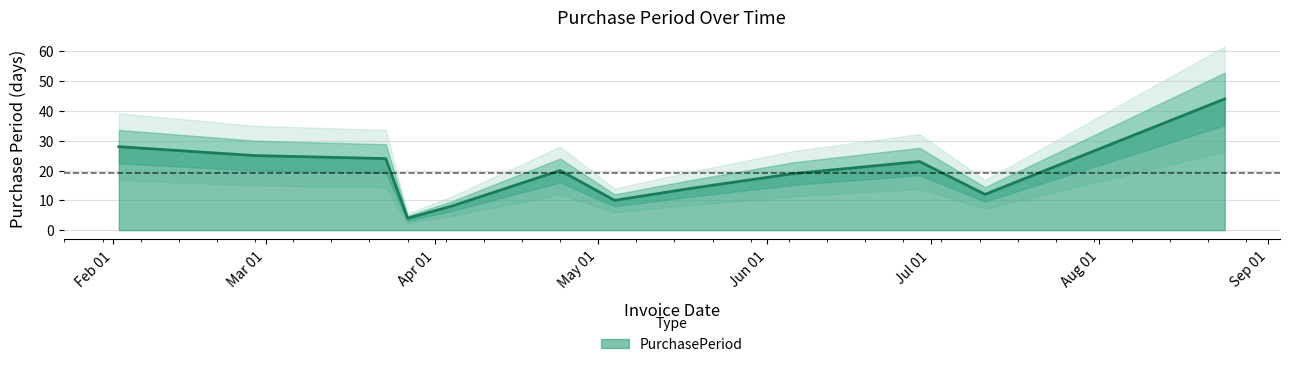

Rank the categories by value from highest to lowest.

2017-08-24, 2017-02-02, 2017-02-27, 2017-03-23, 2017-06-29, 2017-04-24, 2017-06-06, 2017-05-18, 2017-07-11, 2017-05-04, 2017-04-04, 2017-03-27